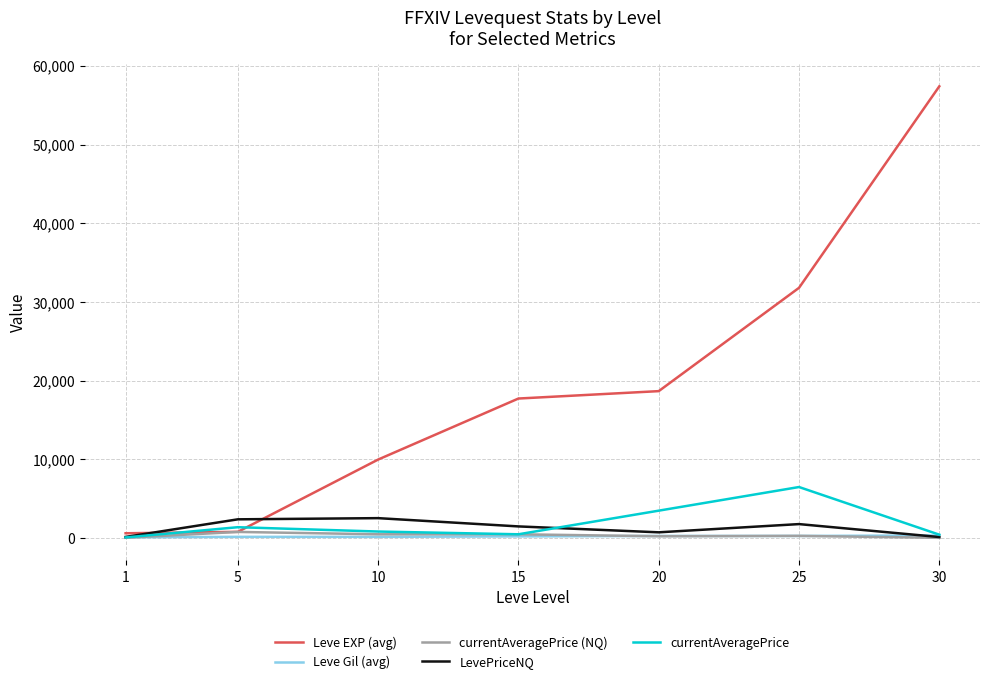

The LevePriceNQ series shows 1794.0 at 25. True or false?

True